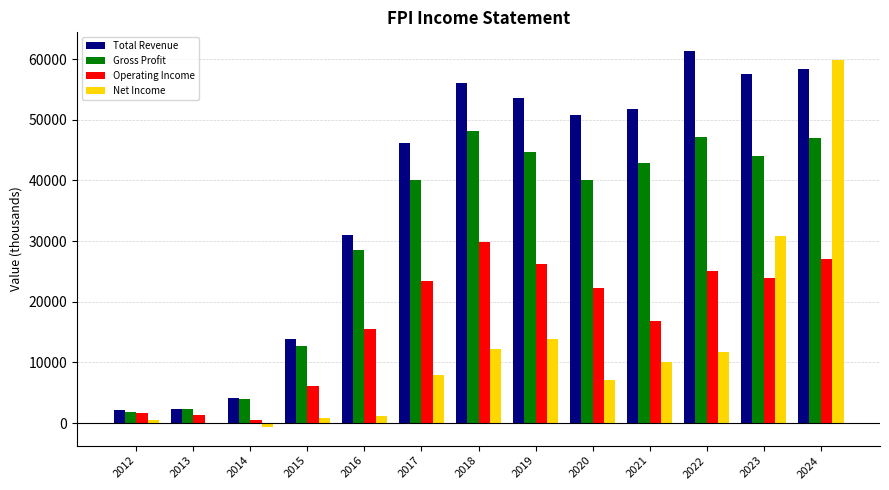

Between 2017 and 2019, which series saw the biggest shift?

Total Revenue